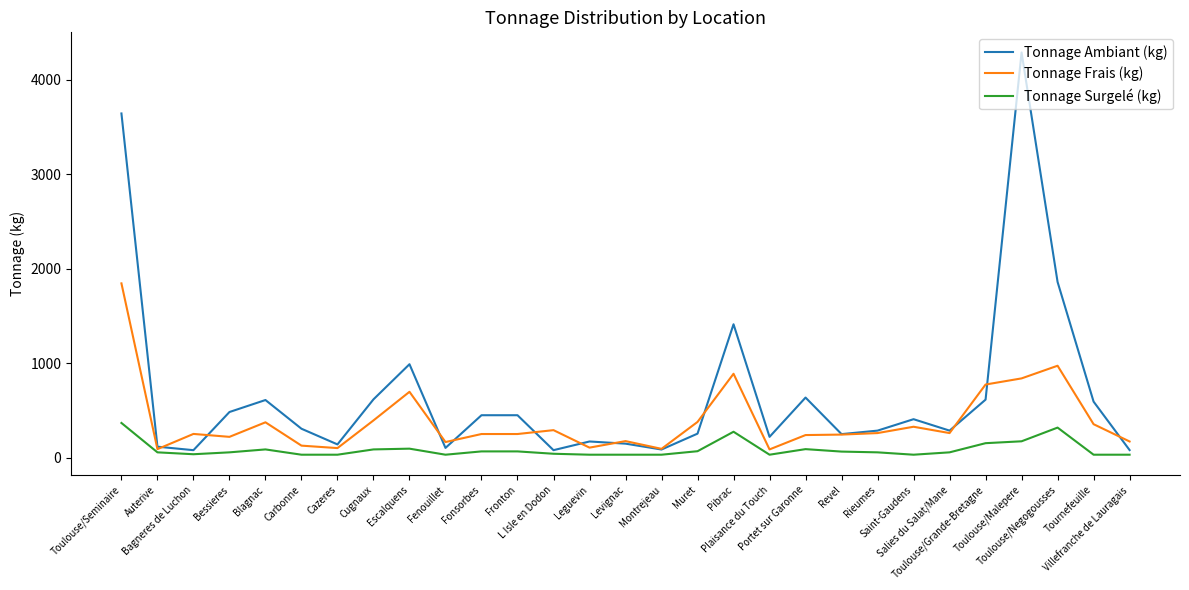

What is the average value of the Tonnage Ambiant (kg) series?

677